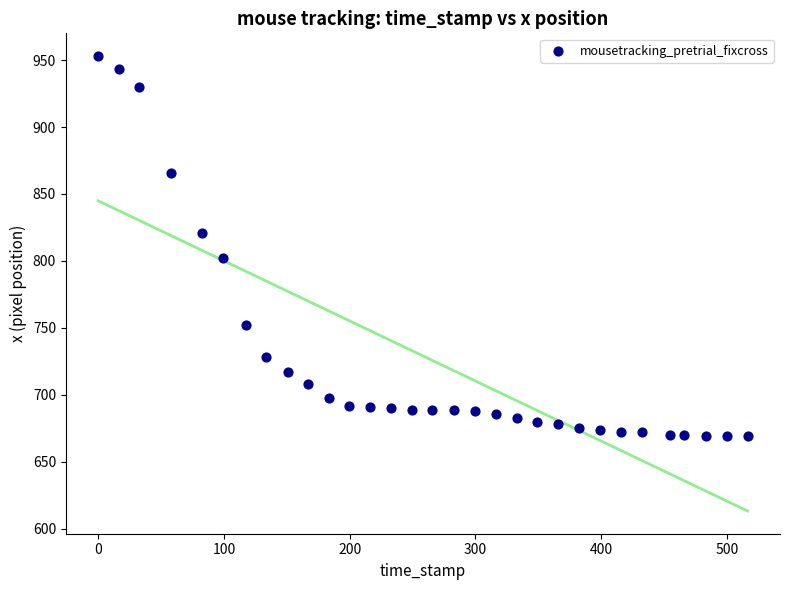

What is the range of Y values (max minus min)?

284